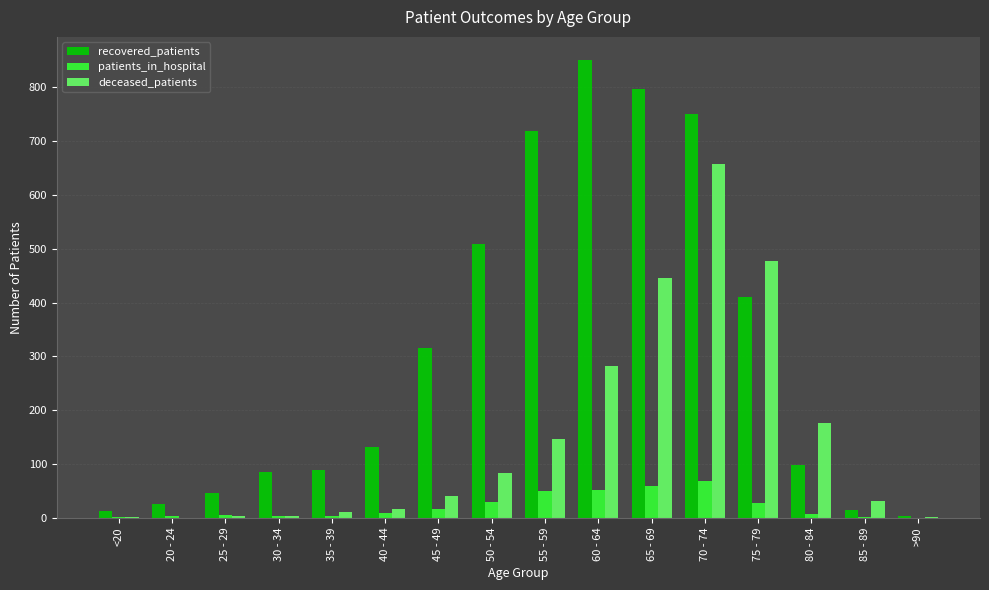

What is the sum of all patients_in_hospital values?

336